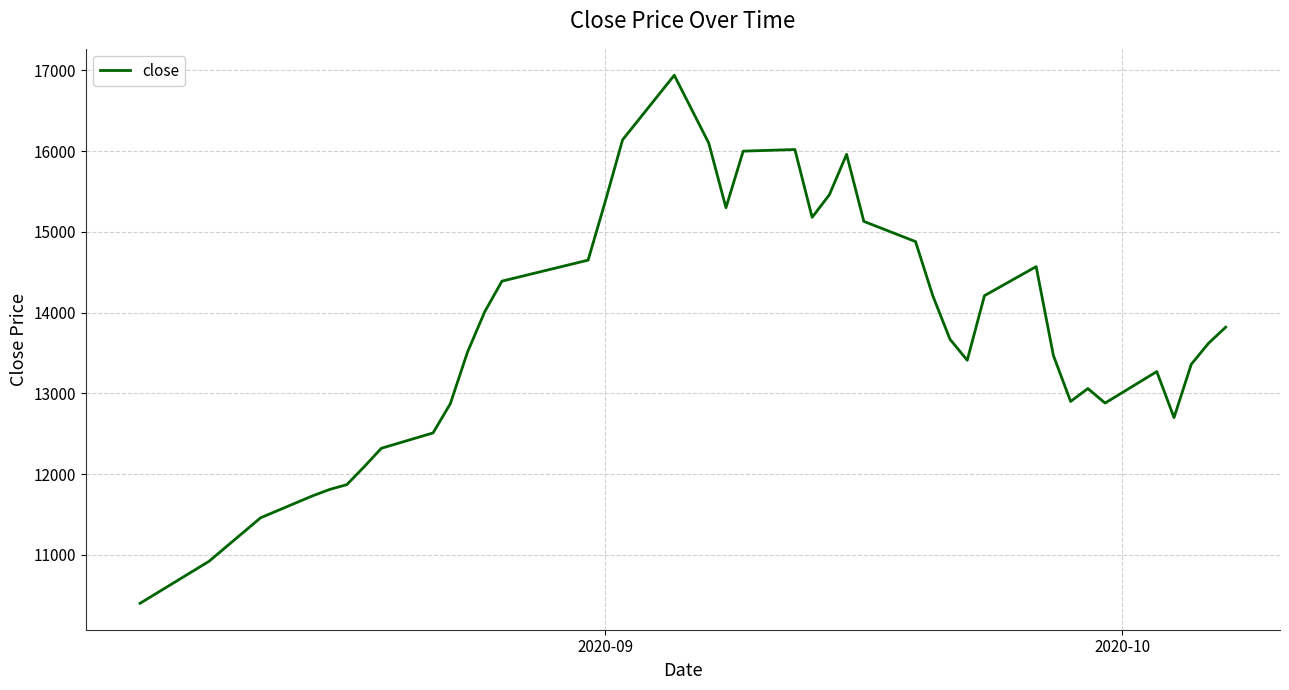

What is the smallest value displayed?

10400